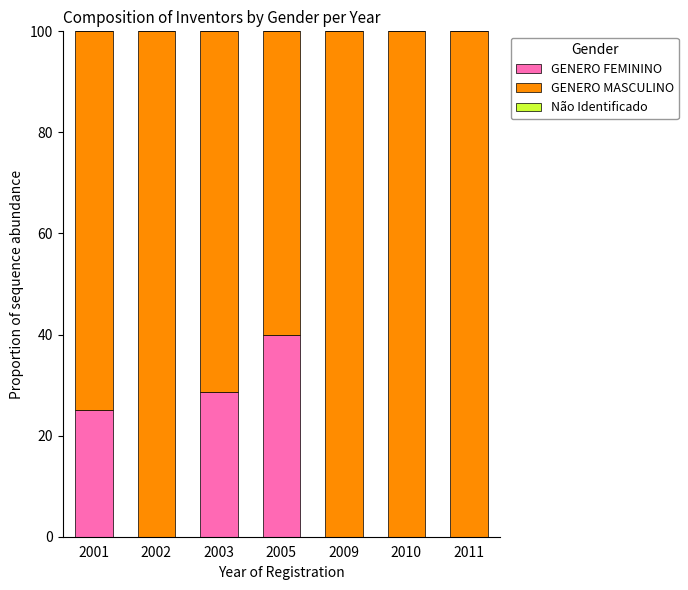

True or false: GENERO FEMININO has a value of 0.0 at 2011.

True